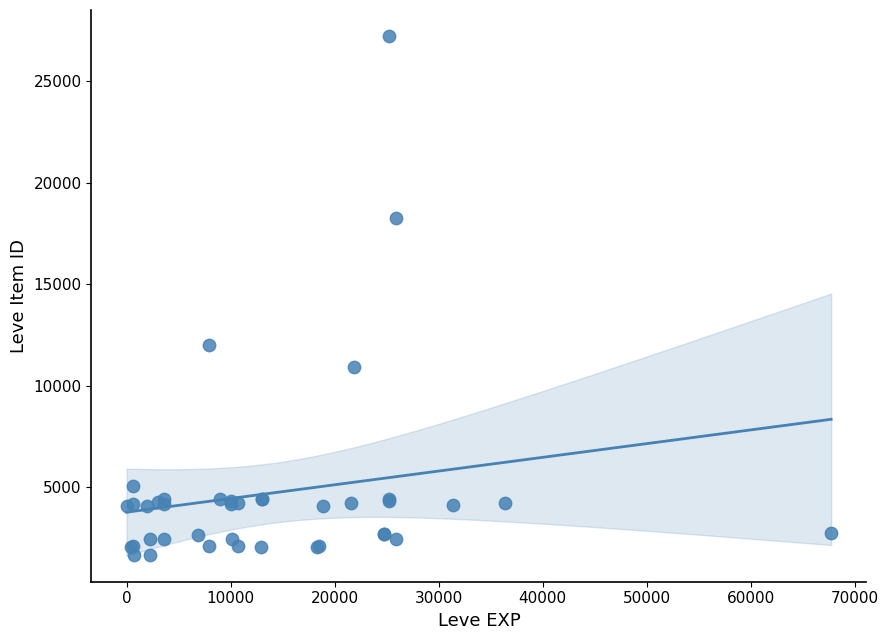

What Y value in the scatter plot is closest to 14448?

12018